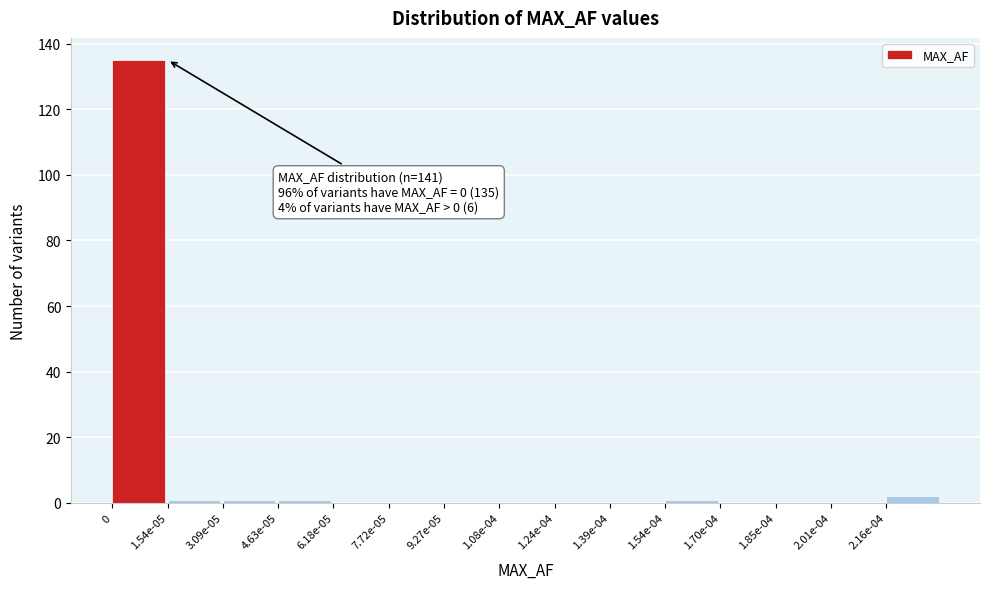

Reading right to left, transcribe all the data shown in this chart.

2.16e-04=2	2.01e-04=0	1.85e-04=0	1.70e-04=0	1.54e-04=1	1.39e-04=0	1.24e-04=0	1.08e-04=0	9.27e-05=0	7.72e-05=0	6.18e-05=0	4.63e-05=1	3.09e-05=1	1.54e-05=1	0=135